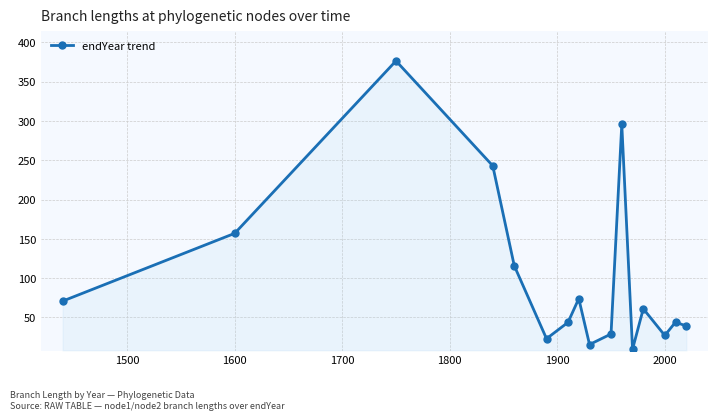

How many data points are less than 61?

8